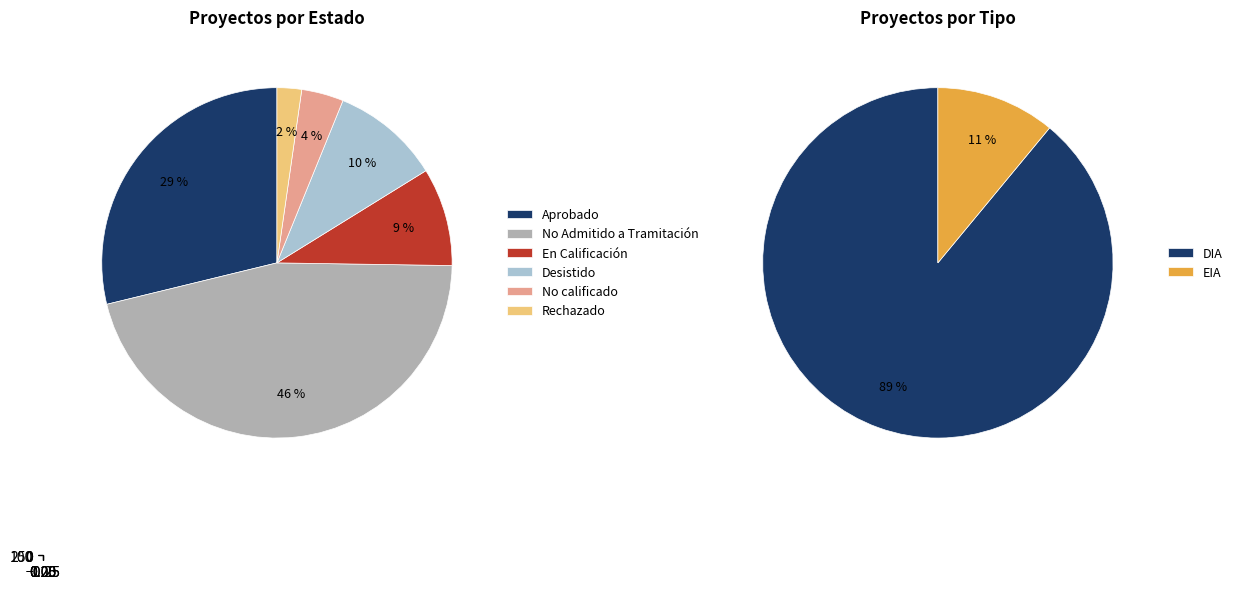

How much of the chart is everything except Rechazado?

97.7%